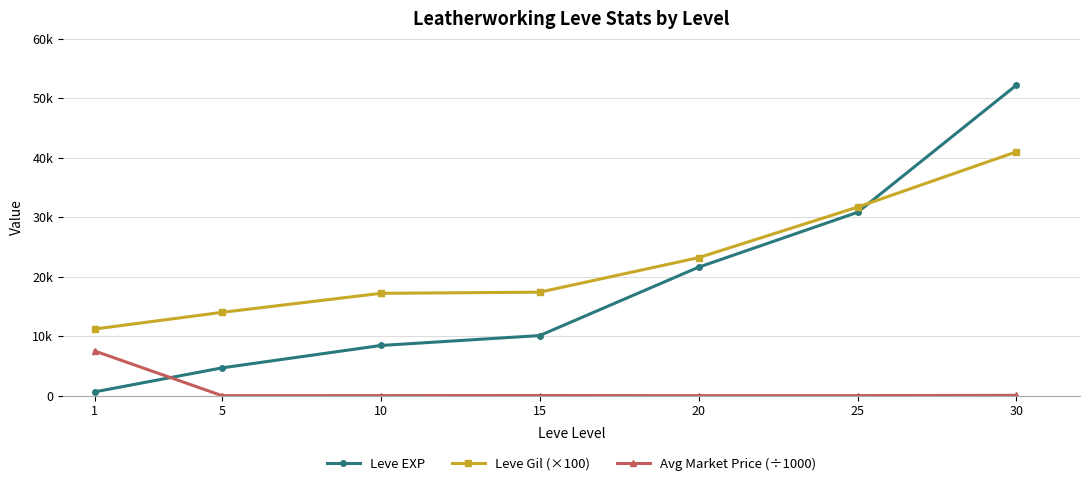

Which series has the widest spread of values?

Leve EXP